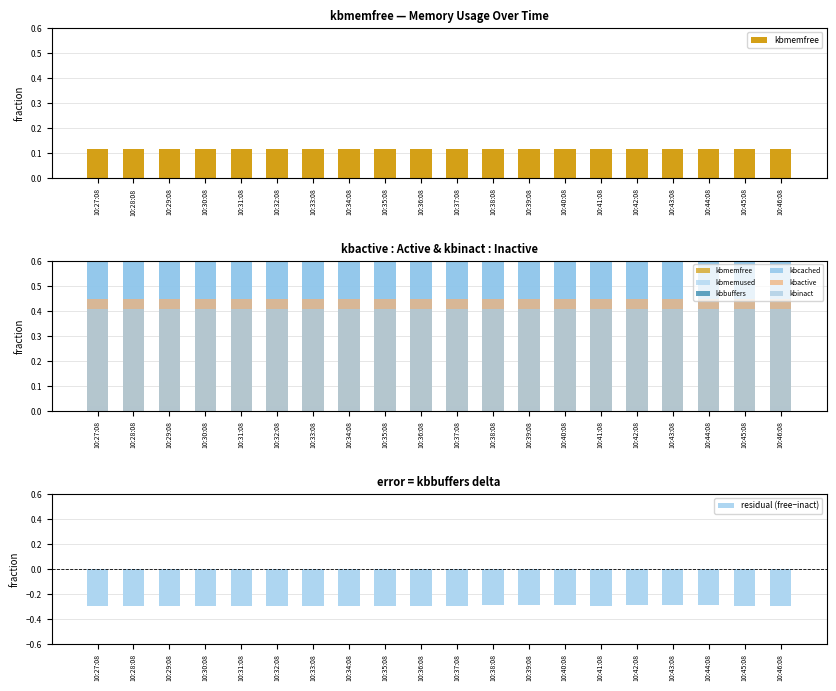

Reading right to left, what are all the values shown in this chart?

kbmemfree: 10:46:08=0.1	10:45:08=0.1	10:44:08=0.1	10:43:08=0.1	10:42:08=0.1	10:41:08=0.1	10:40:08=0.1	10:39:08=0.1	10:38:08=0.1	10:37:08=0.1	10:36:08=0.1	10:35:08=0.1	10:34:08=0.1	10:33:08=0.1	10:32:08=0.1	10:31:08=0.1	10:30:08=0.1	10:29:08=0.1	10:28:08=0.1	10:27:08=0.1
kbmemused: 10:46:08=0.1	10:45:08=0.1	10:44:08=0.1	10:43:08=0.1	10:42:08=0.1	10:41:08=0.1	10:40:08=0.1	10:39:08=0.1	10:38:08=0.1	10:37:08=0.1	10:36:08=0.1	10:35:08=0.1	10:34:08=0.1	10:33:08=0.1	10:32:08=0.1	10:31:08=0.1	10:30:08=0.1	10:29:08=0.1	10:28:08=0.1	10:27:08=0.1
kbcached: 10:46:08=0.7	10:45:08=0.7	10:44:08=0.7	10:43:08=0.7	10:42:08=0.7	10:41:08=0.7	10:40:08=0.7	10:39:08=0.7	10:38:08=0.7	10:37:08=0.7	10:36:08=0.7	10:35:08=0.7	10:34:08=0.7	10:33:08=0.7	10:32:08=0.7	10:31:08=0.7	10:30:08=0.7	10:29:08=0.7	10:28:08=0.7	10:27:08=0.7
kbactive: 10:46:08=0.4	10:45:08=0.4	10:44:08=0.4	10:43:08=0.4	10:42:08=0.4	10:41:08=0.4	10:40:08=0.4	10:39:08=0.4	10:38:08=0.4	10:37:08=0.4	10:36:08=0.4	10:35:08=0.4	10:34:08=0.4	10:33:08=0.4	10:32:08=0.4	10:31:08=0.4	10:30:08=0.4	10:29:08=0.4	10:28:08=0.4	10:27:08=0.4
kbinact: 10:46:08=0.4	10:45:08=0.4	10:44:08=0.4	10:43:08=0.4	10:42:08=0.4	10:41:08=0.4	10:40:08=0.4	10:39:08=0.4	10:38:08=0.4	10:37:08=0.4	10:36:08=0.4	10:35:08=0.4	10:34:08=0.4	10:33:08=0.4	10:32:08=0.4	10:31:08=0.4	10:30:08=0.4	10:29:08=0.4	10:28:08=0.4	10:27:08=0.4